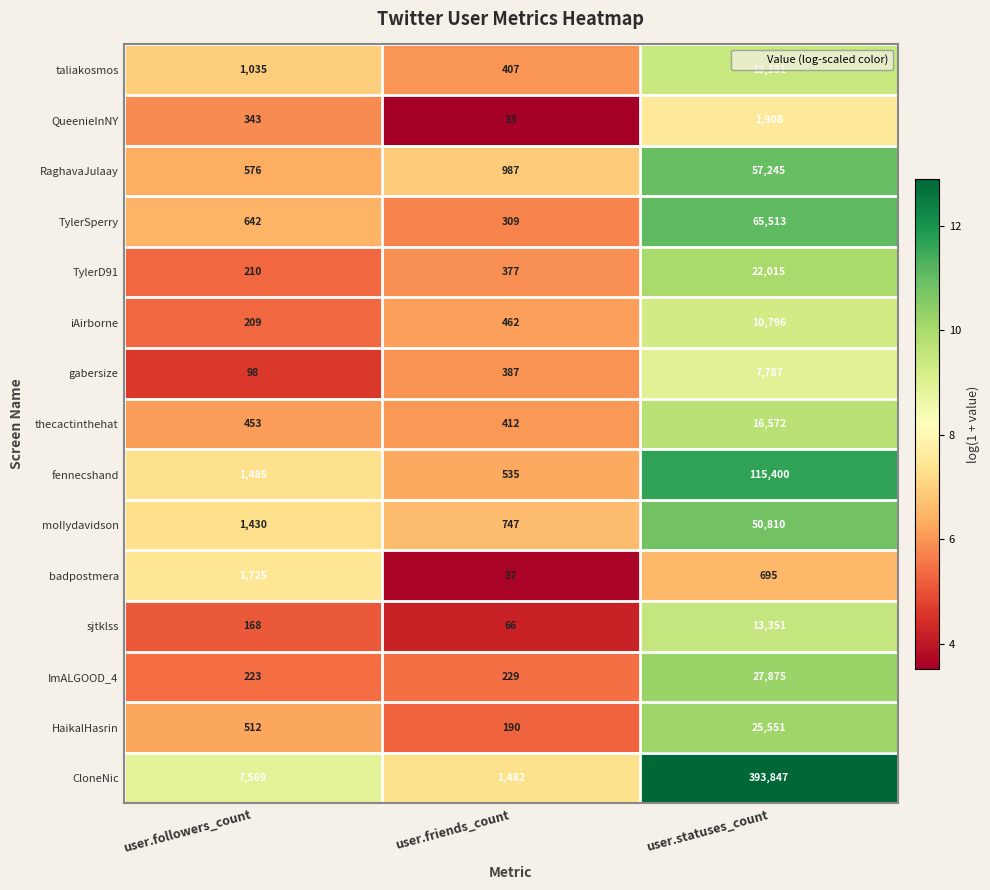

Rank the categories by ImALGOOD_4 value from lowest to highest.

user.followers_count, user.friends_count, user.statuses_count